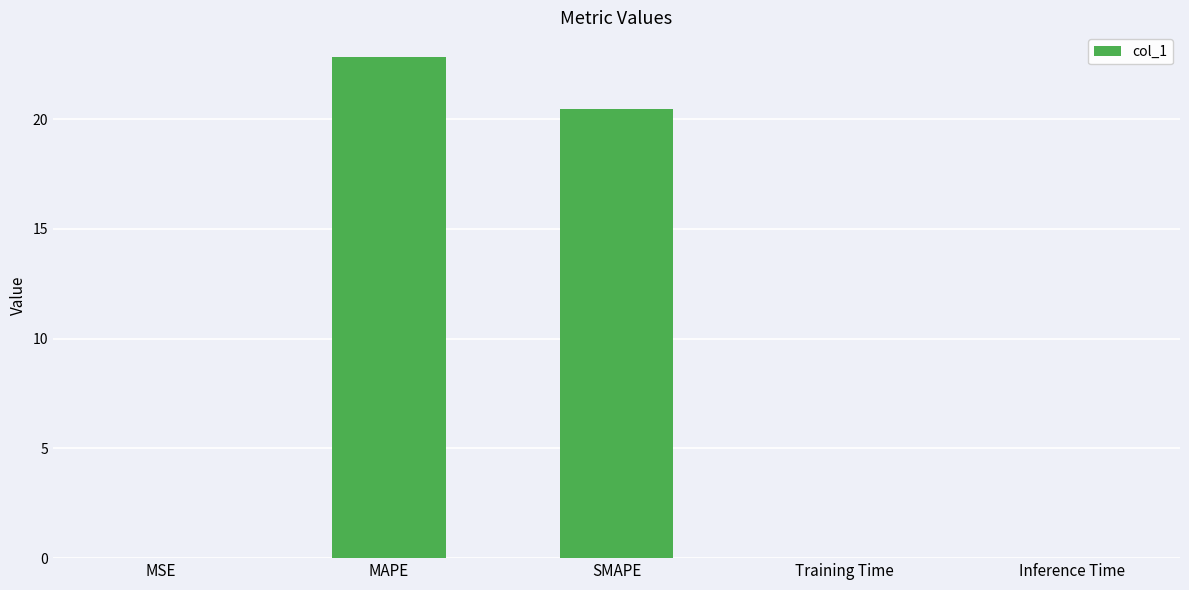

Where is the data nearest to the value 11?

SMAPE